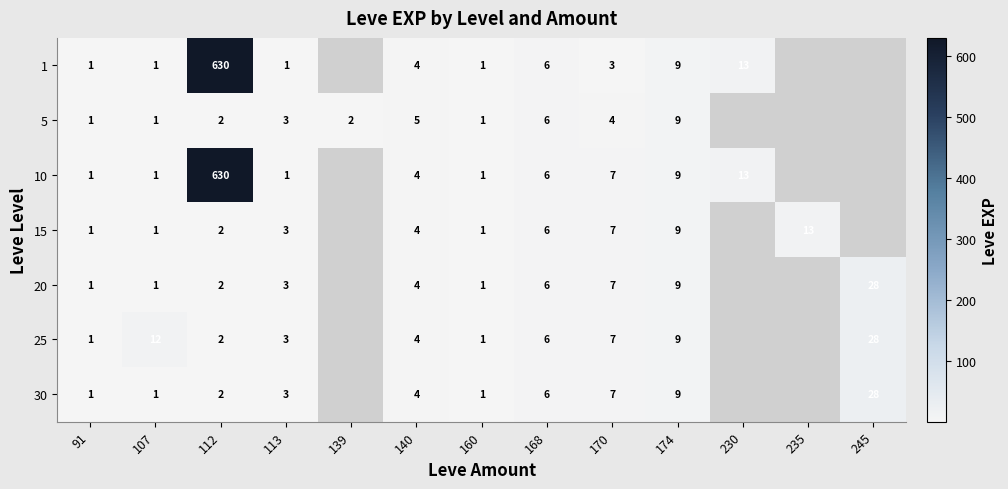

What is the difference between the highest and lowest values at 107?

11